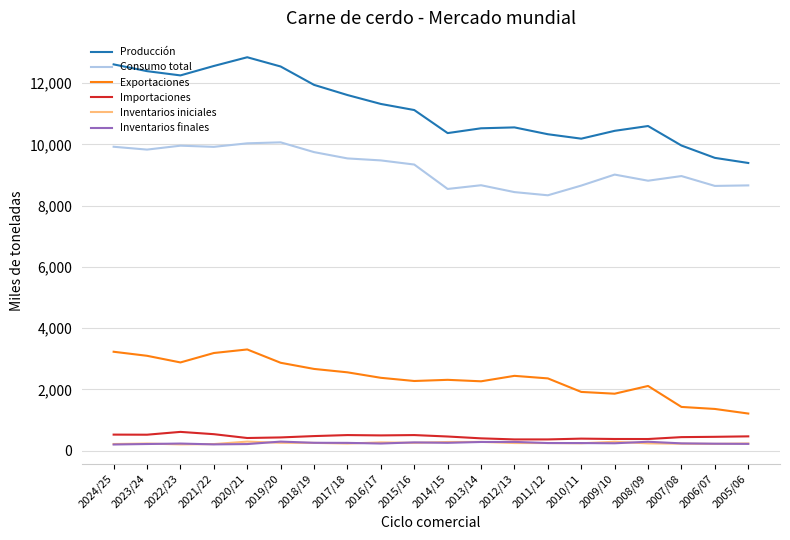

Is the value of Importaciones at 2011/12 greater than the value of Producción at 2010/11?

No